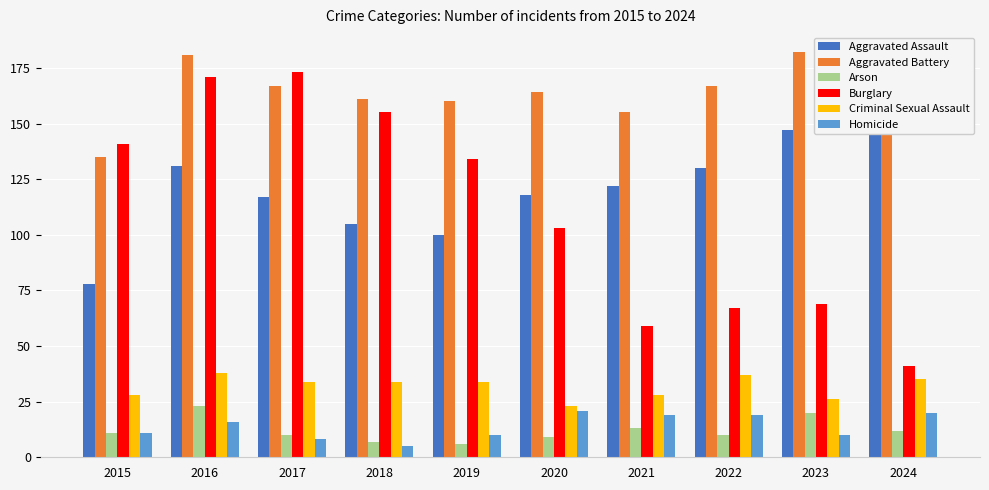

How many bars are there in each group?

6